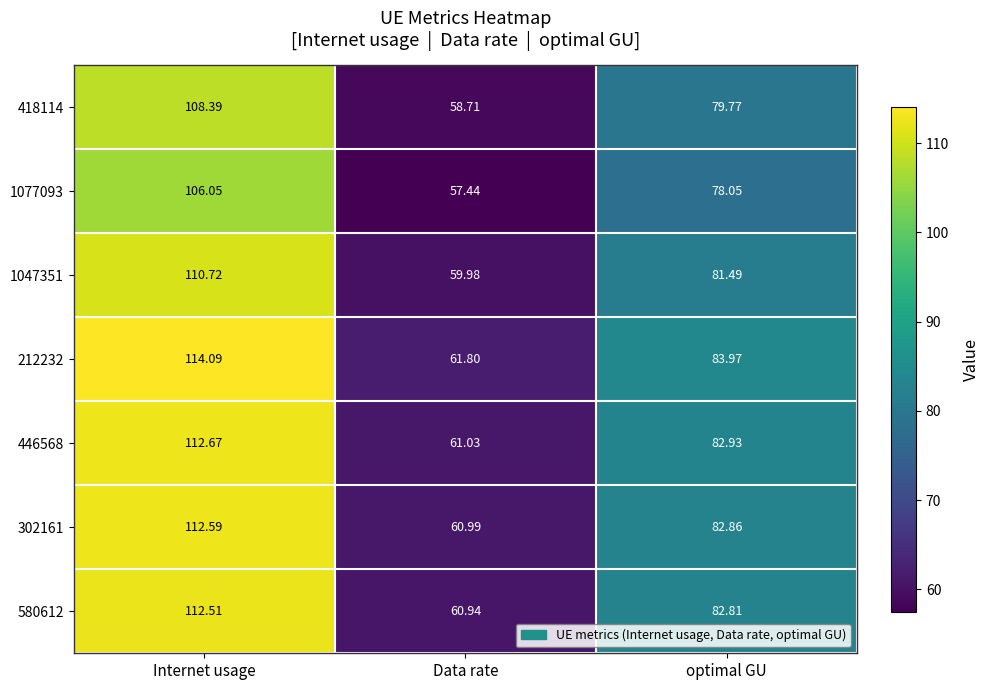

Where is 1047351 nearest to the value 85?

optimal GU